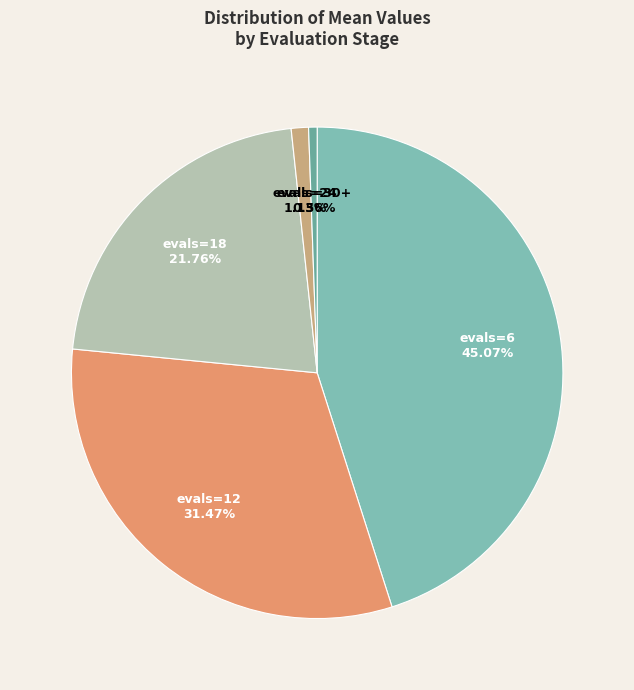

Is there any slice that represents more than half of the pie?

No